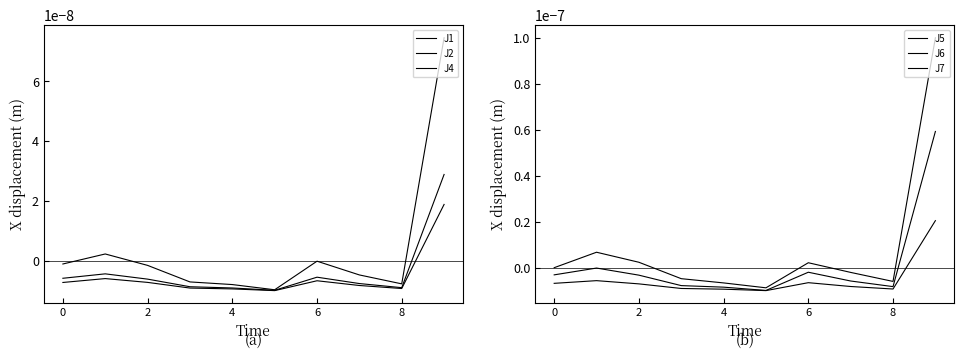

Does the chart display data point markers on the line(s)?

No